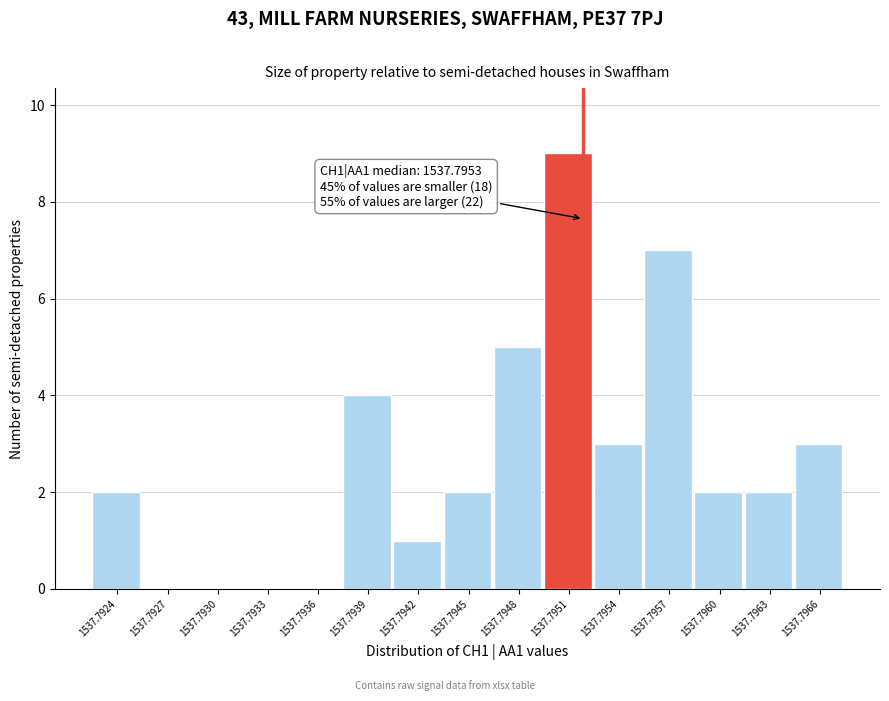

Reading right to left, list all the values displayed in this chart.

1537.7966=3	1537.7963=2	1537.7960=2	1537.7957=7	1537.7954=3	1537.7951=9	1537.7948=5	1537.7945=2	1537.7942=1	1537.7939=4	1537.7936=0	1537.7933=0	1537.7930=0	1537.7927=0	1537.7924=2